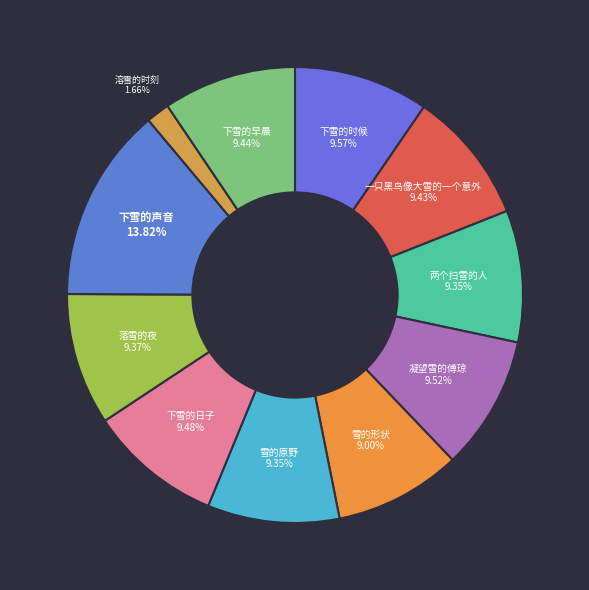

Count the number of slices in the pie.

11